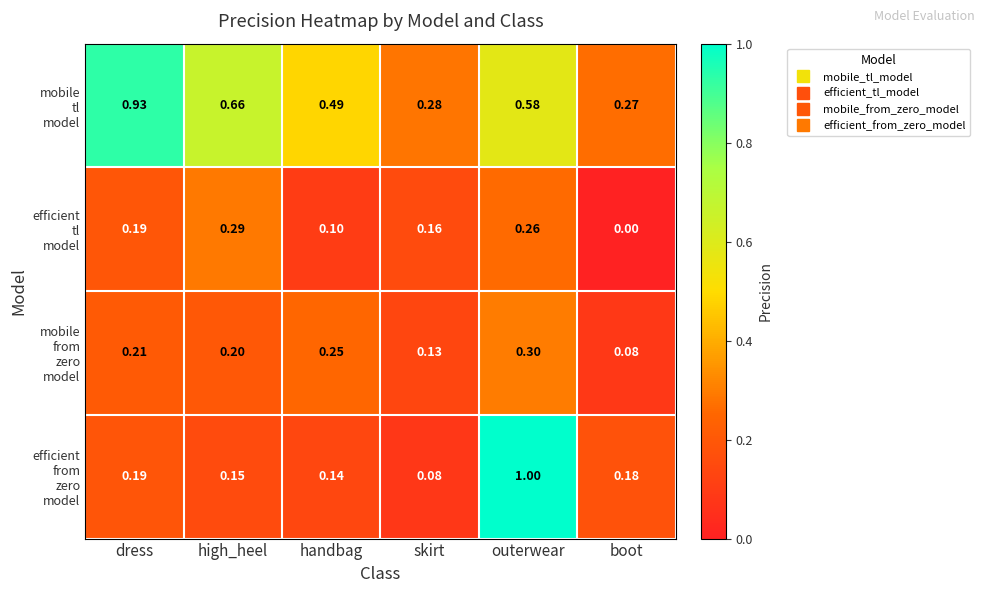

At which category is the sum across all series the highest?

outerwear